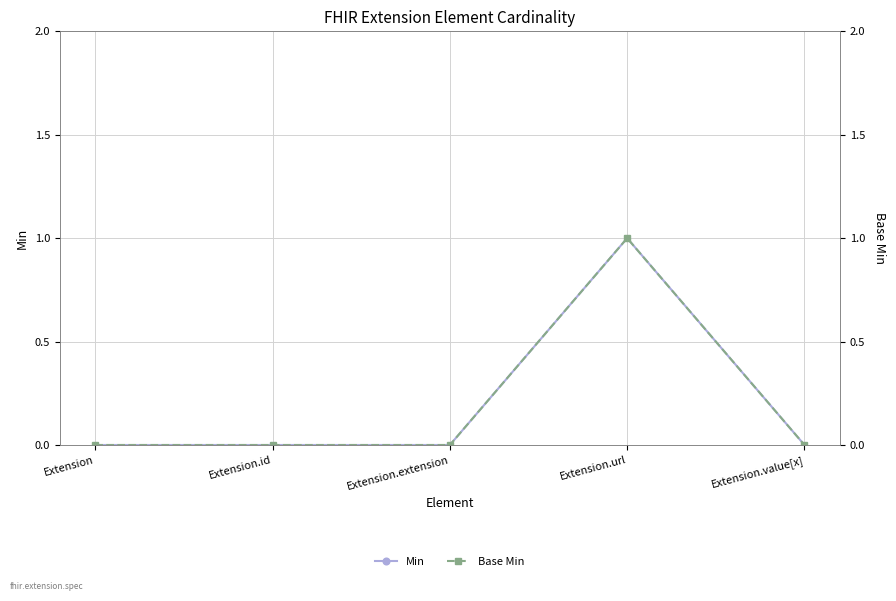

What position from the left is Extension.extension?

3